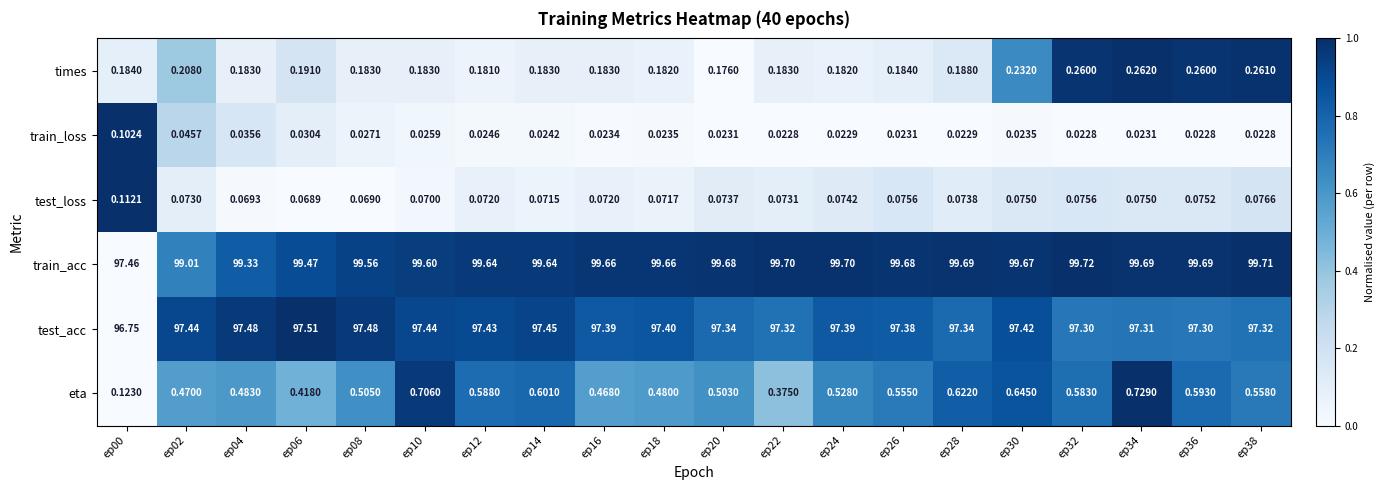

Is the value of train_loss at ep08 greater than the value of test_loss at ep26?

No